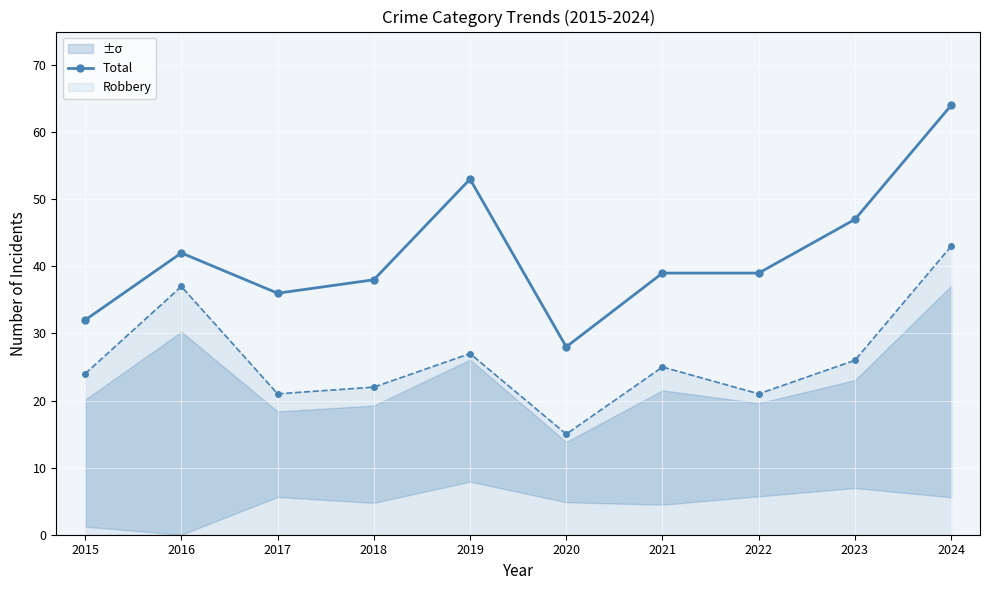

The chart shows a value of 64 at 2024. True or false?

True